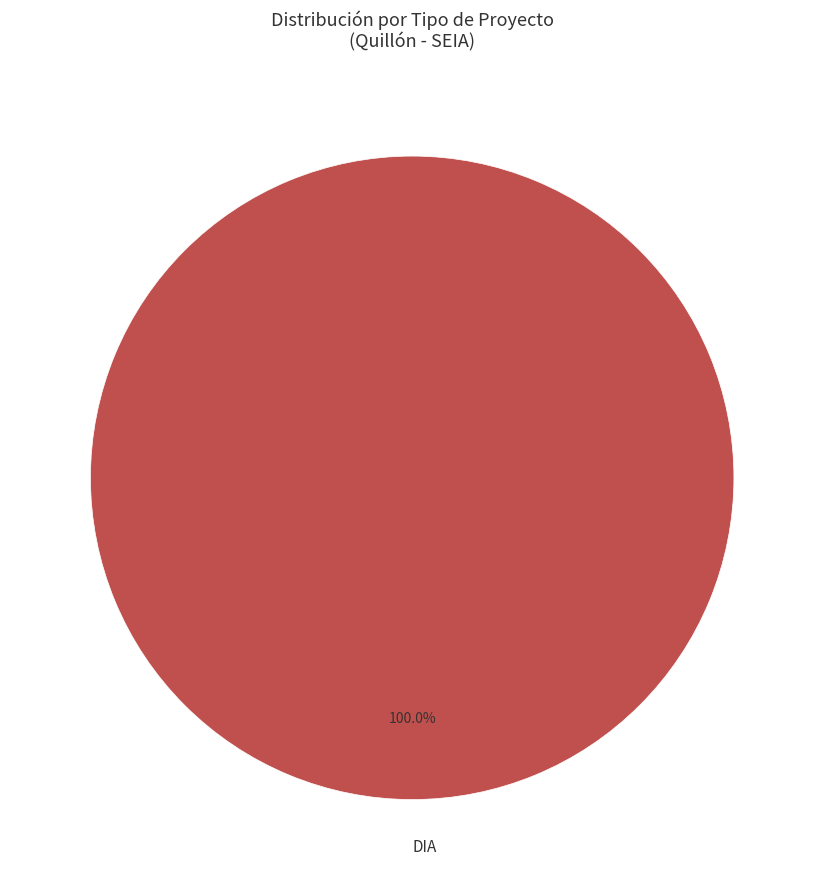

What percentage is the DIA slice, to the nearest percent?

100%